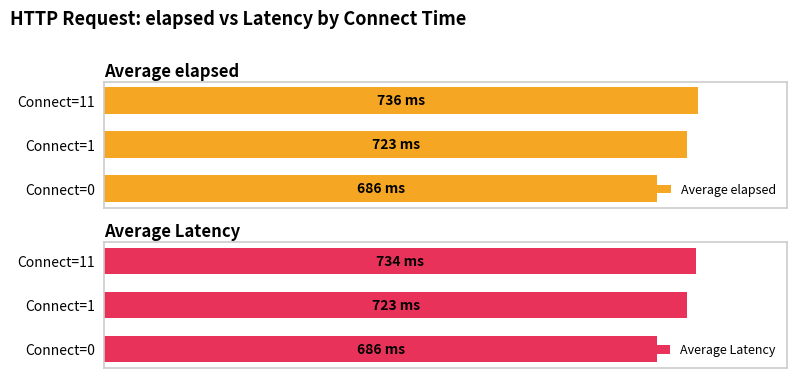

Which series changed the most between Connect=1 and Connect=11?

Average elapsed